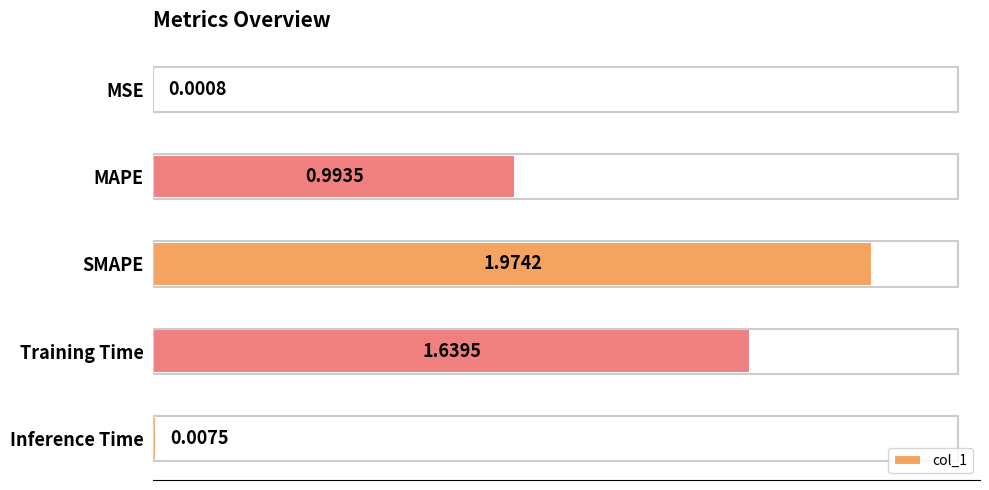

What is the sum of all values?

4.6